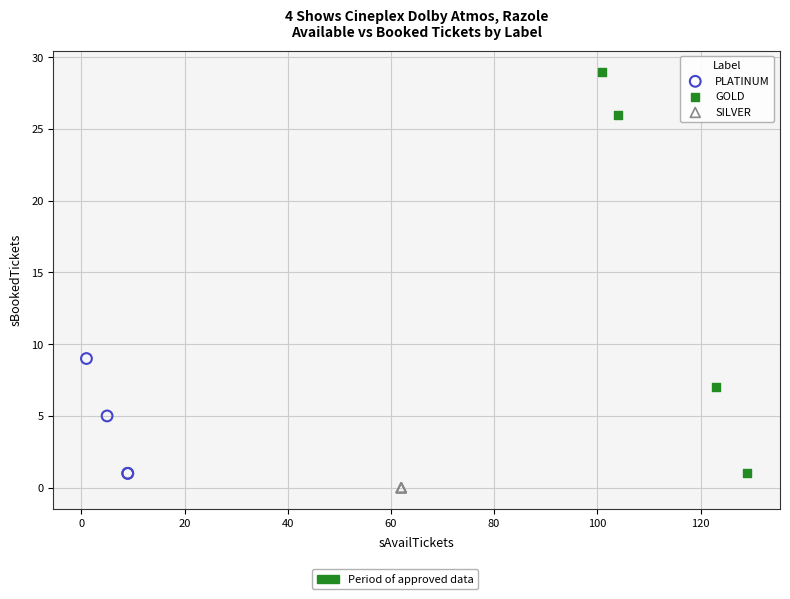

Which series reaches the maximum Y coordinate?

GOLD